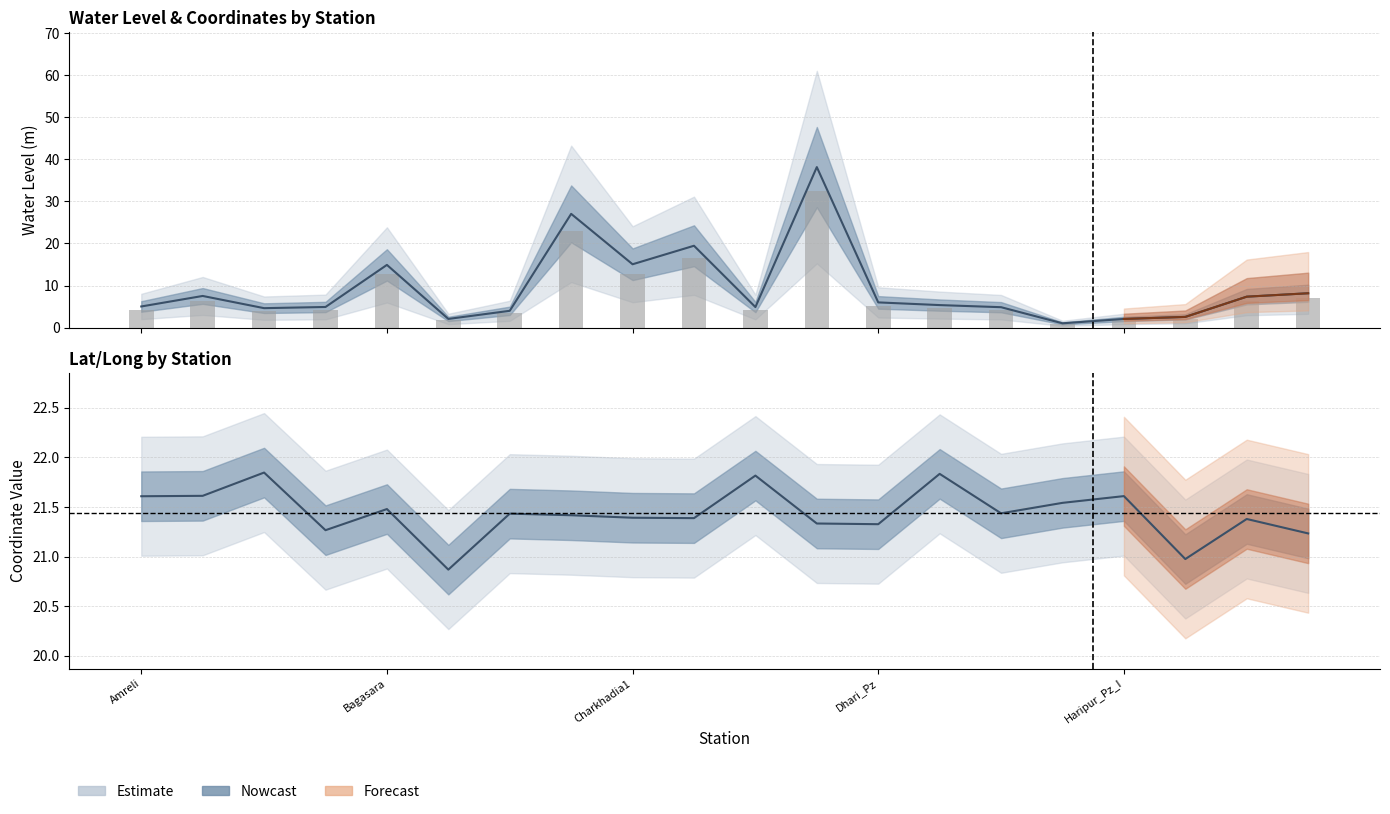

What is the difference between the lat values at Hinderana and Fifad?

0.5